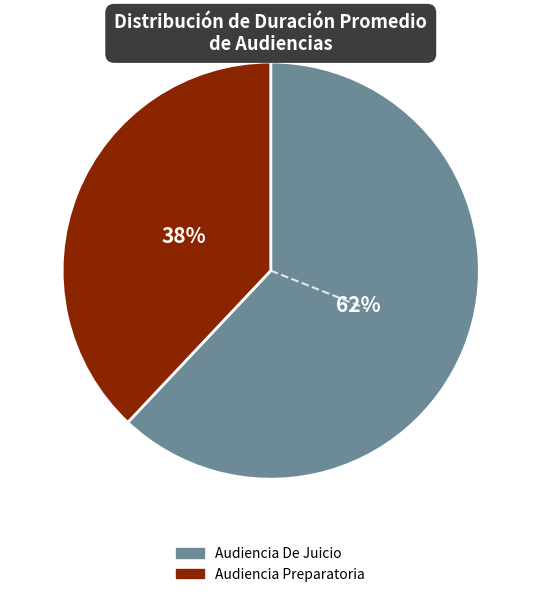

Rank the categories by value from lowest to highest.

Audiencia Preparatoria, Audiencia De Juicio